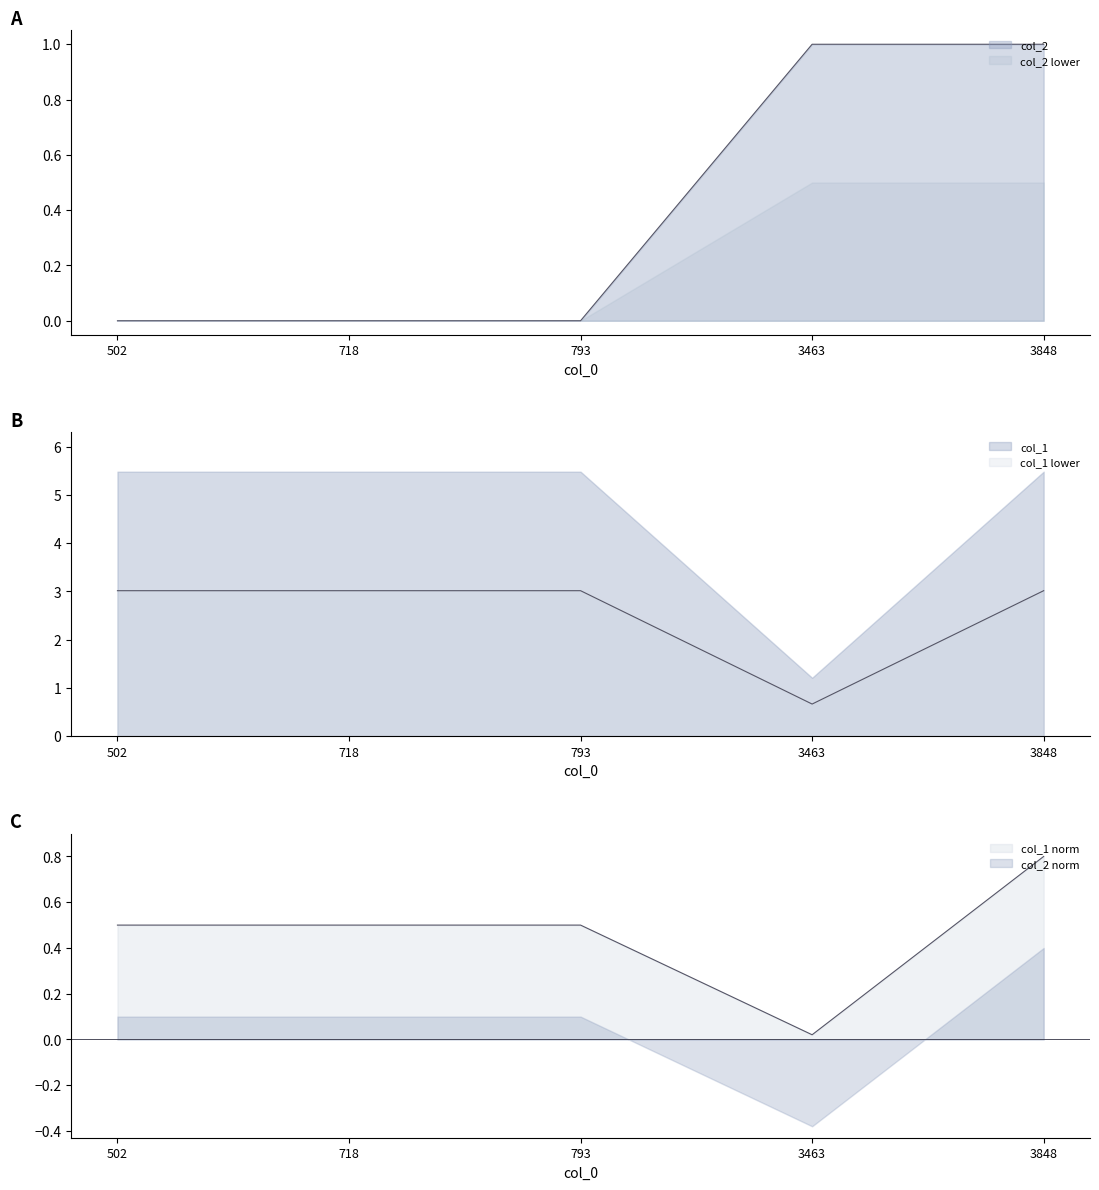

Read the col_2 value at 3463.

1.0